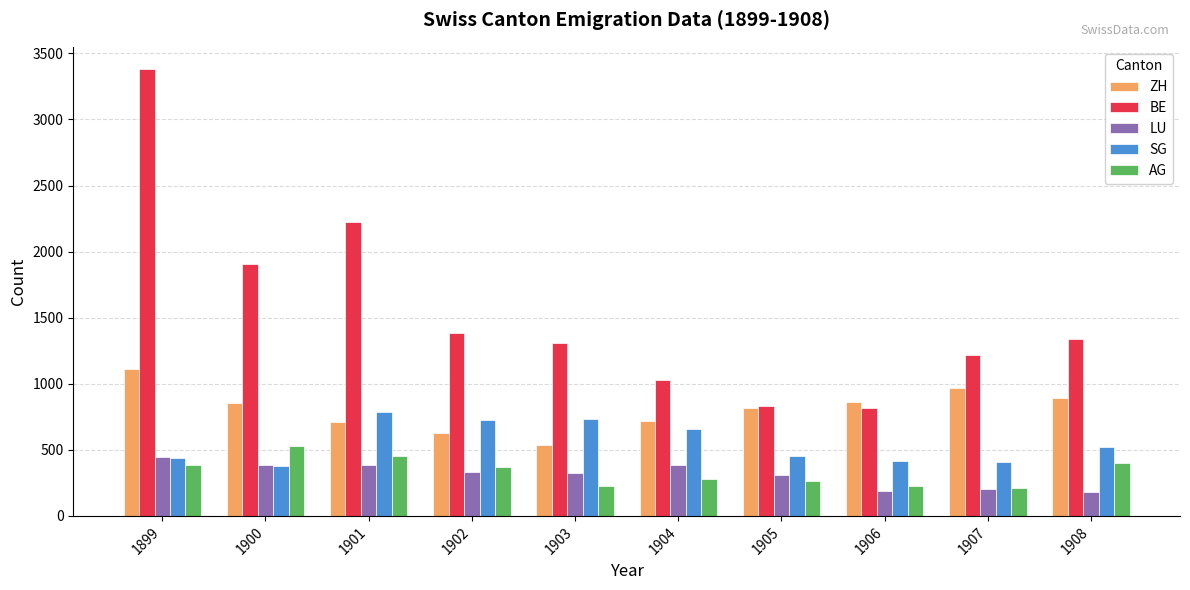

What is the average value of the AG series?

335